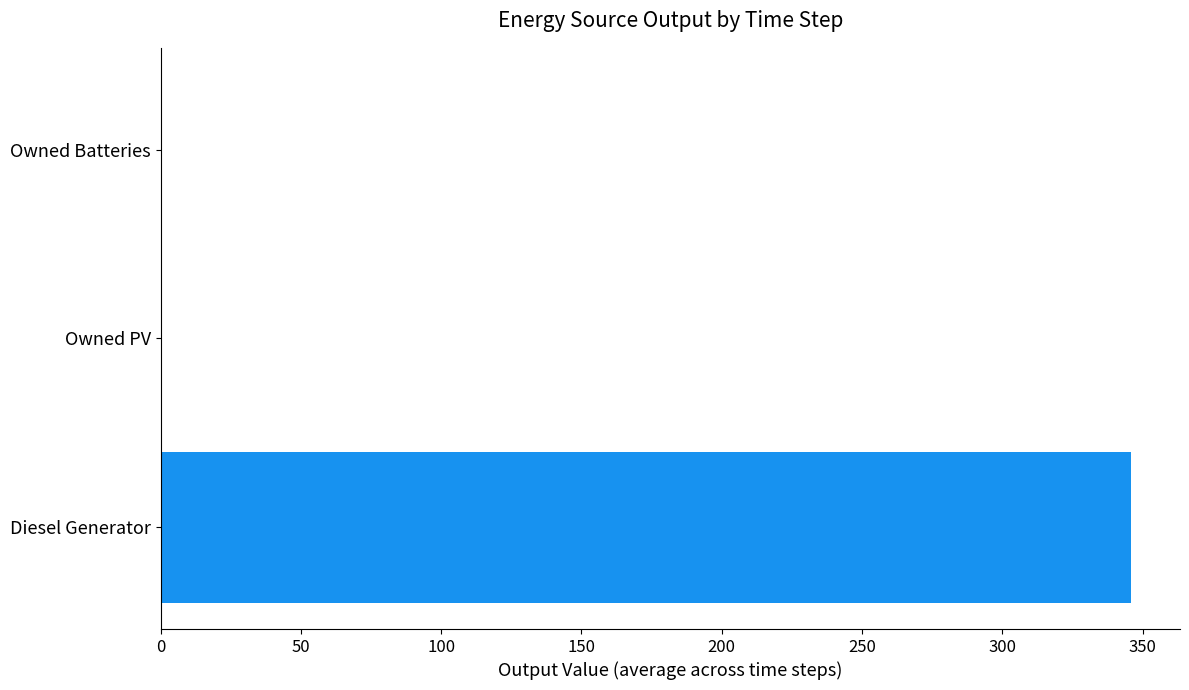

Reading bottom to top, extract all data points from this chart.

Diesel Generator=346.0	Owned PV=0.0	Owned Batteries=0.0